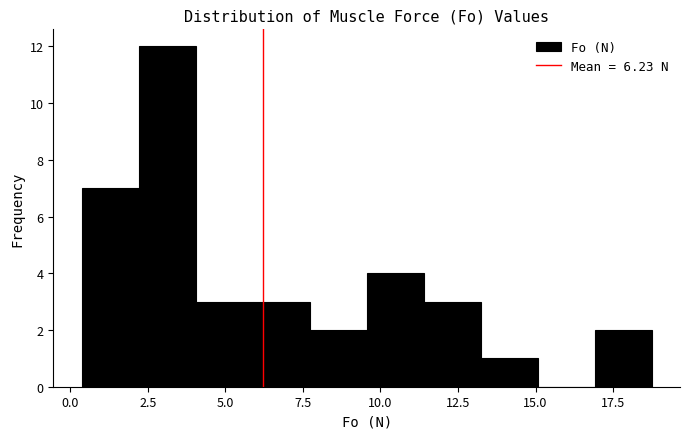

Read against the x-axis, roughly where is the centre of the tallest bar?

3.0